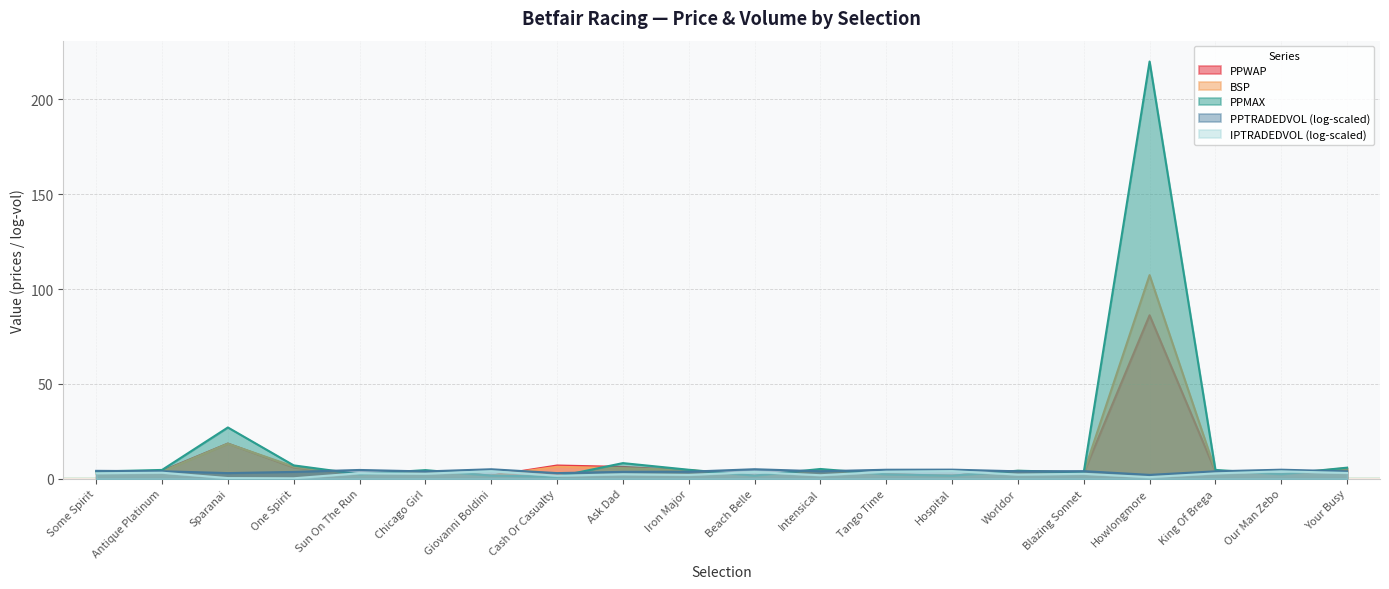

How many times do BSP and PPMAX cross each other?

2